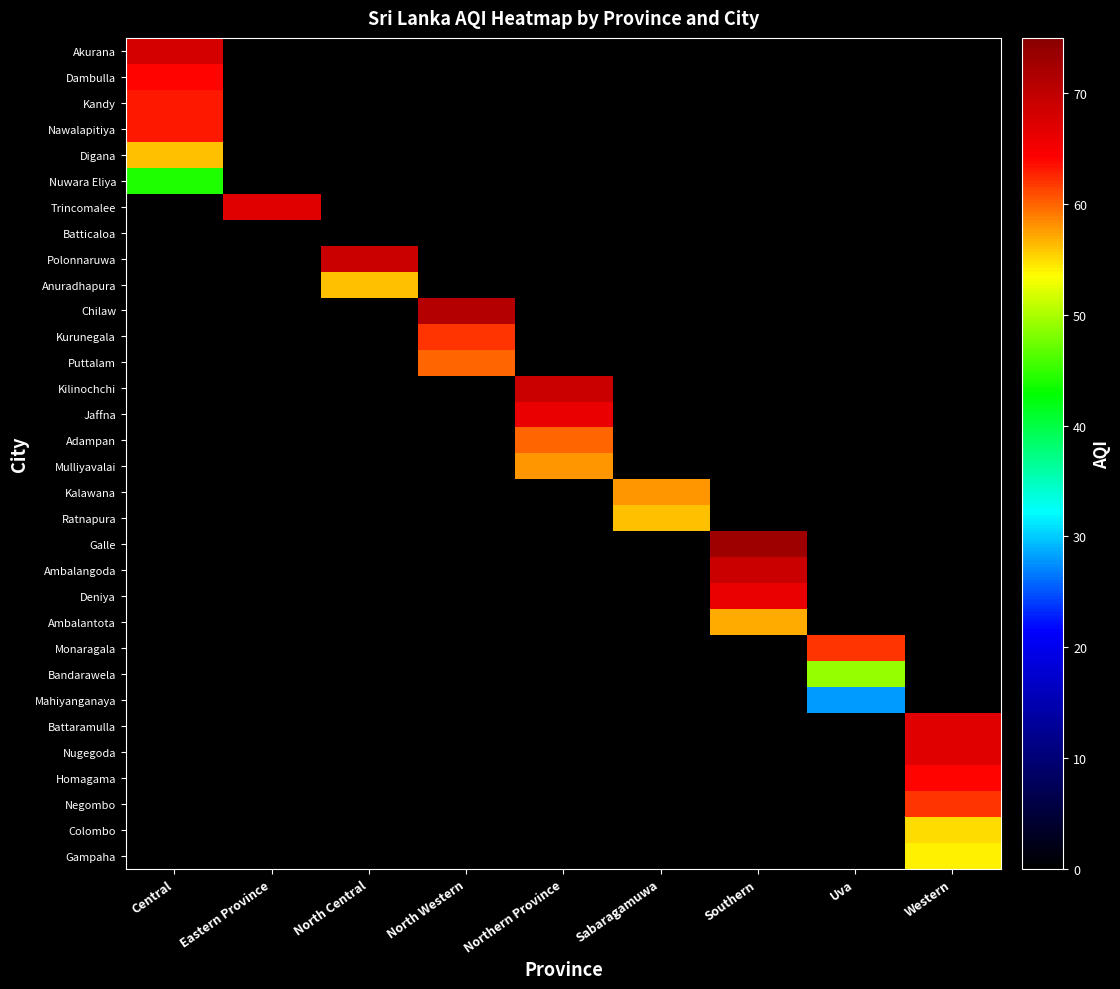

How many positive values does the Central series have?

6